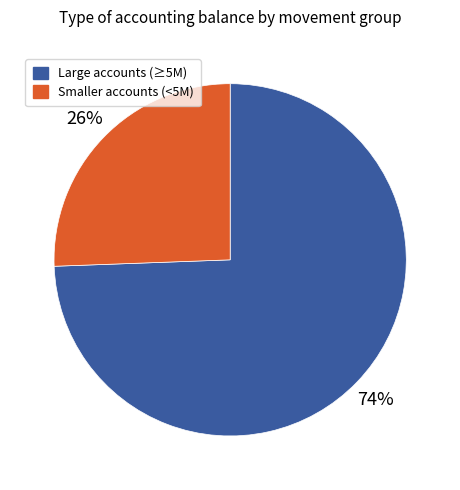

Is there any slice that represents more than half of the pie?

Yes